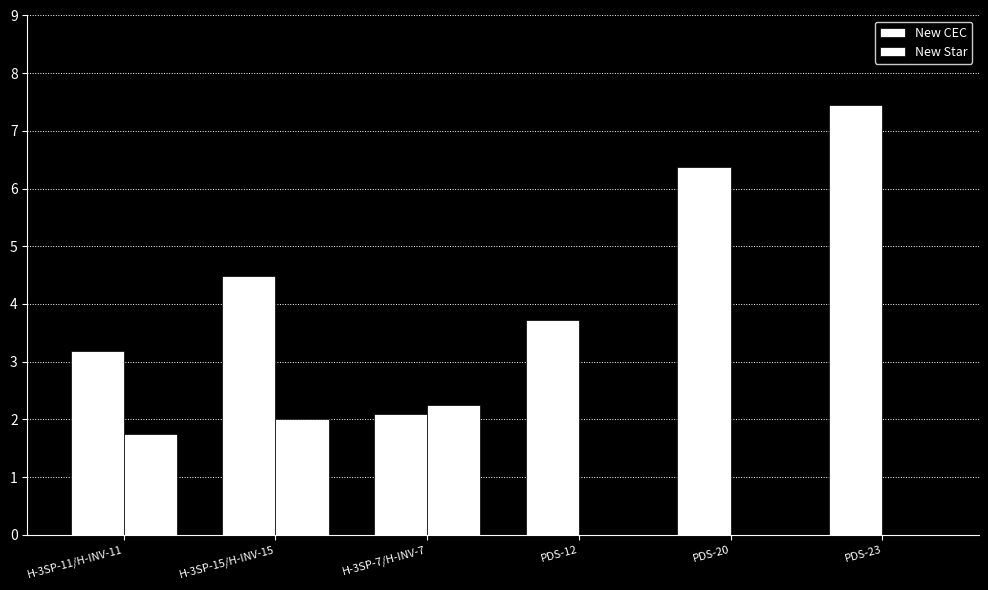

Count the number of data series in this chart.

2